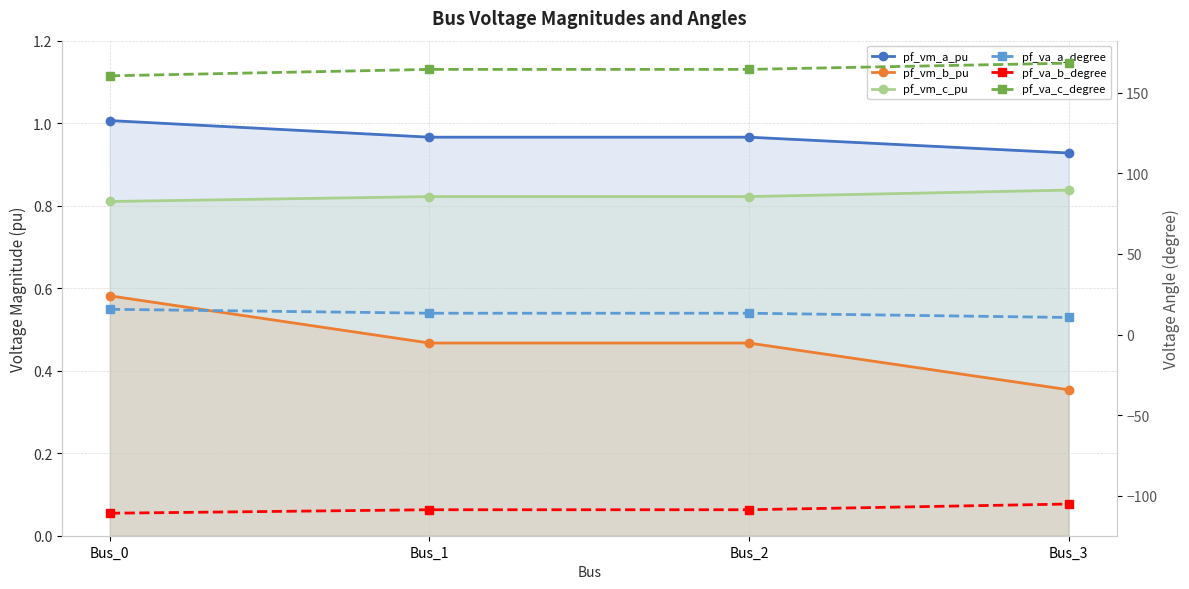

Which series has the widest spread of values?

pf_va_c_degree